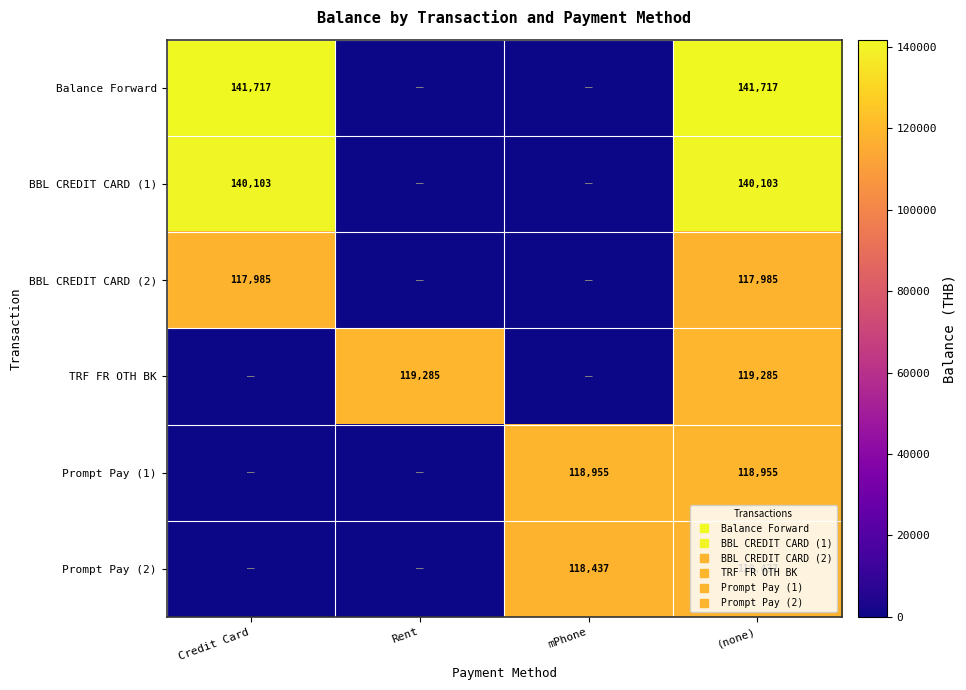

At Credit Card, list the series in order from largest to smallest.

Balance Forward, BBL CREDIT CARD (1), BBL CREDIT CARD (2), TRF FR OTH BK, Prompt Pay (1), Prompt Pay (2)